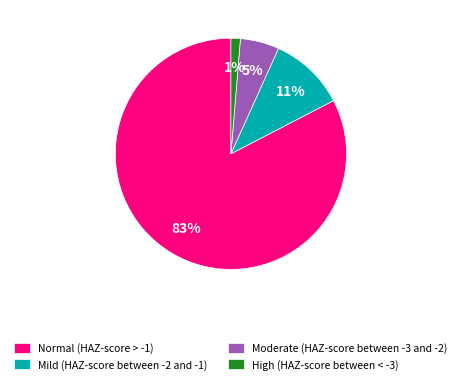

The High (HAZ-score between < -3) slice represents 1% of the pie. True or false?

True